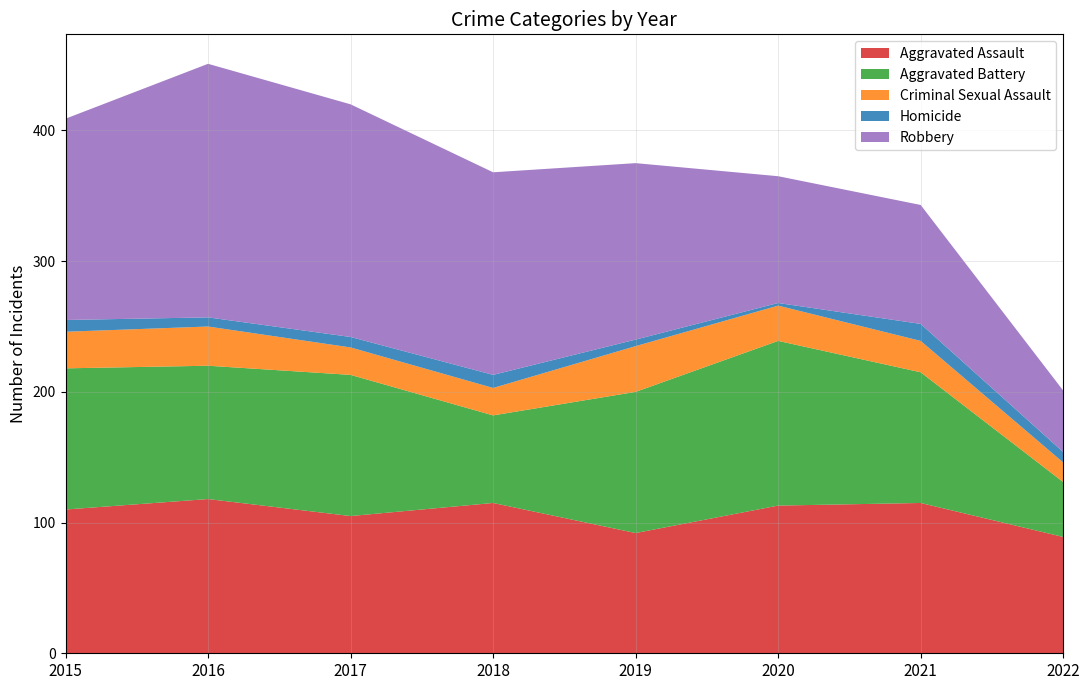

Reading right to left, what are all the values shown in this chart?

Aggravated Assault: 2022=89	2021=115	2020=113	2019=92	2018=115	2017=105	2016=118	2015=110
Aggravated Battery: 2022=42	2021=100	2020=126	2019=108	2018=67	2017=108	2016=102	2015=108
Criminal Sexual Assault: 2022=15	2021=24	2020=27	2019=35	2018=21	2017=21	2016=30	2015=28
Homicide: 2022=8	2021=13	2020=2	2019=5	2018=10	2017=8	2016=7	2015=9
Robbery: 2022=47	2021=91	2020=97	2019=135	2018=155	2017=178	2016=194	2015=154